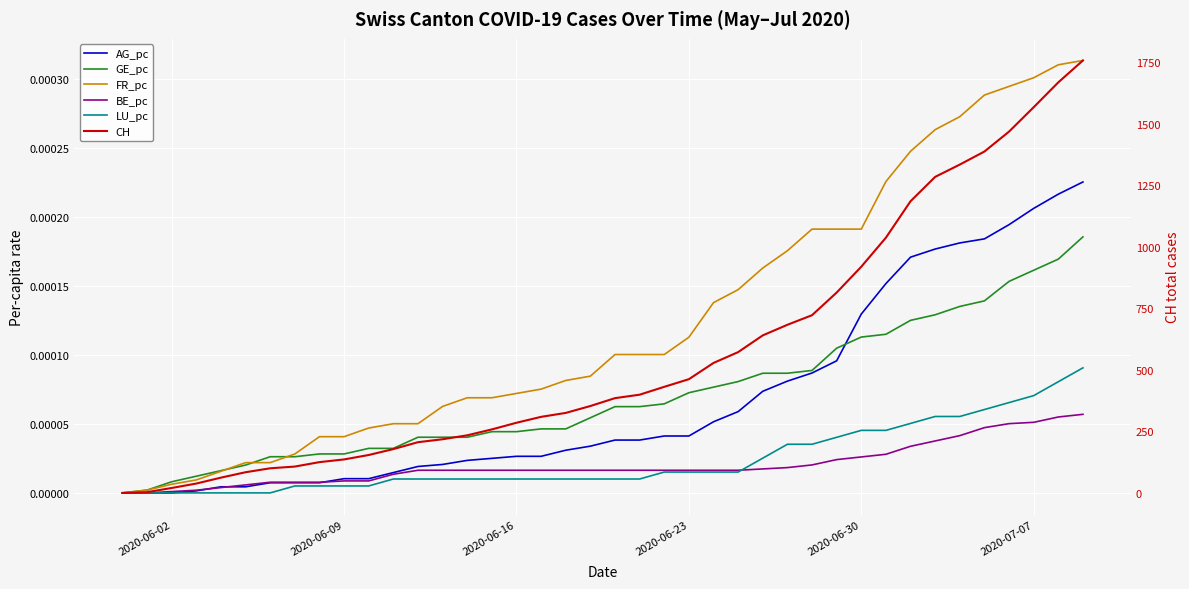

How many values in CH are above zero?

39